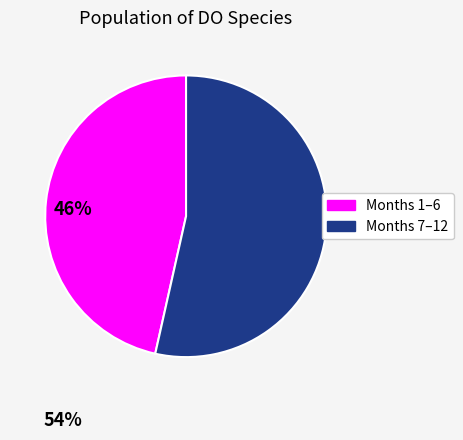

Is there any slice that represents more than half of the pie?

Yes